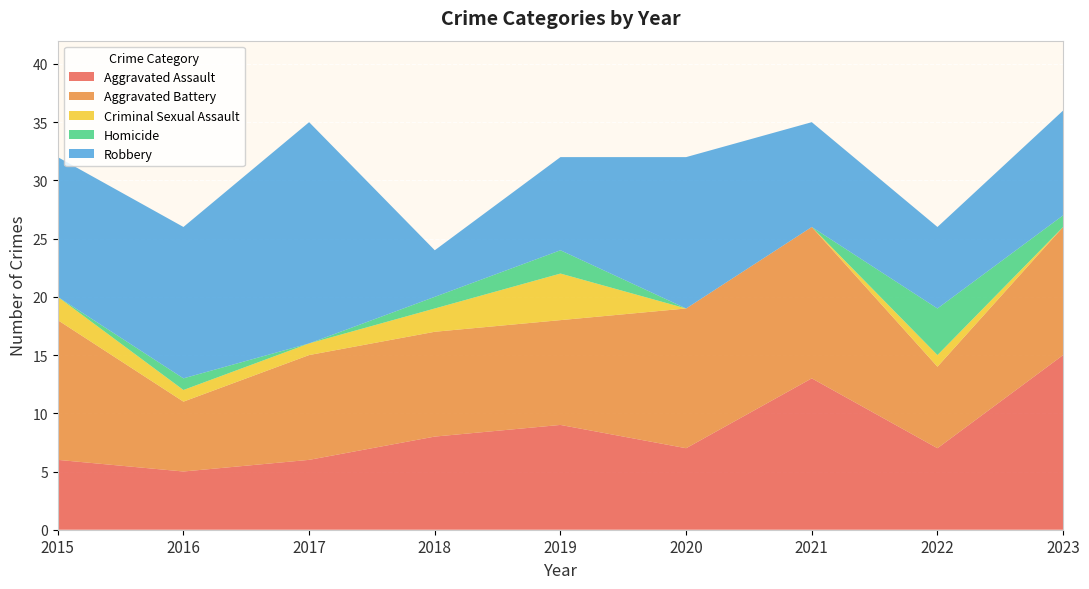

Reading left to right, list all the values displayed in this chart.

Aggravated Assault: 6	5	6	8	9	7	13	7	15
Aggravated Battery: 12	6	9	9	9	12	13	7	11
Criminal Sexual Assault: 2	1	1	2	4	0	0	1	0
Homicide: 0	1	0	1	2	0	0	4	1
Robbery: 12	13	19	4	8	13	9	7	9